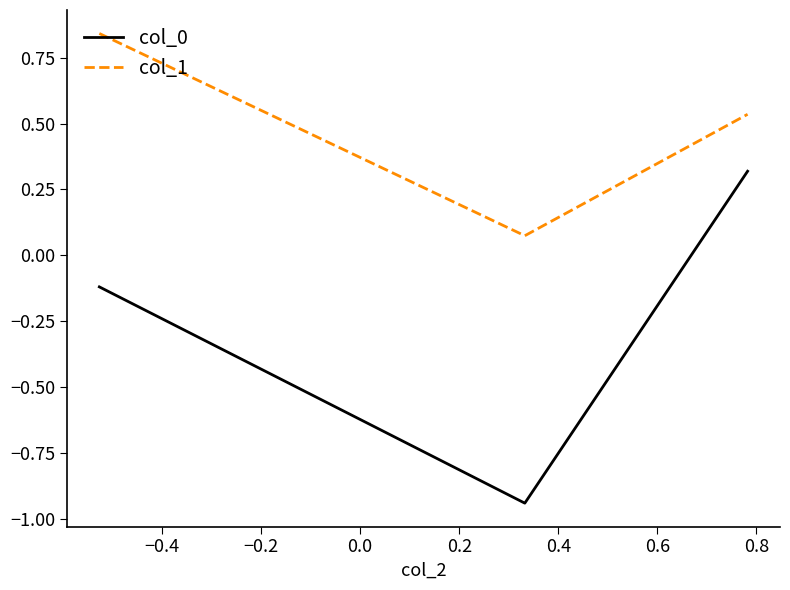

What is the maximum value for col_0?

0.3